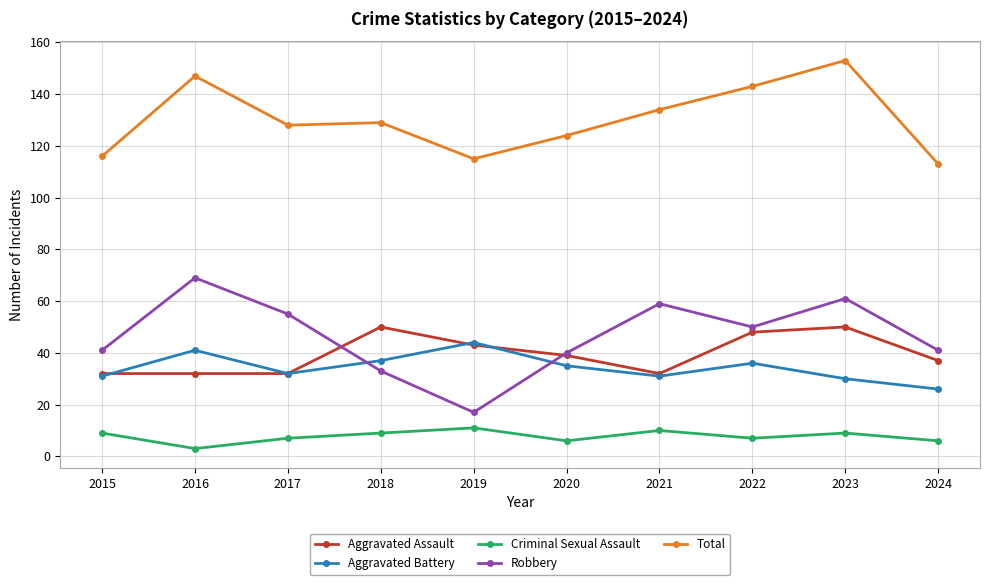

At which category is the sum across all series the highest?

2023